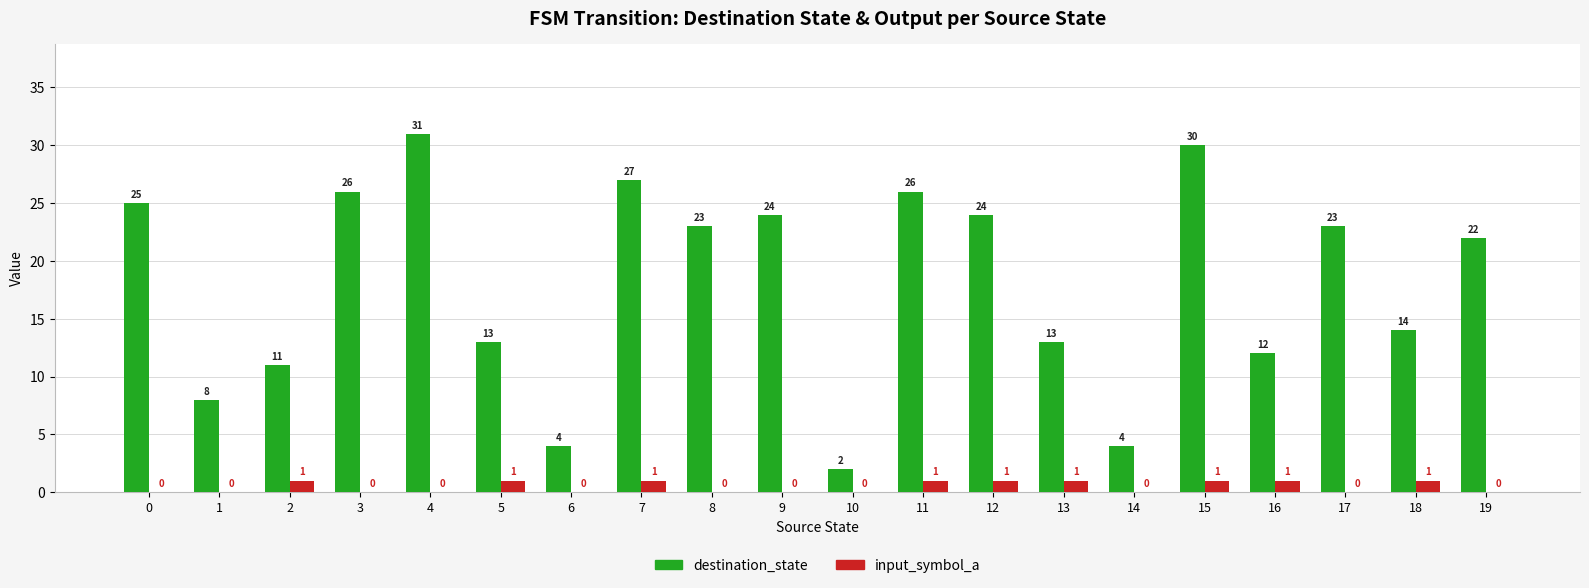

Is it true that input_symbol_a equals 1 at 11?

True